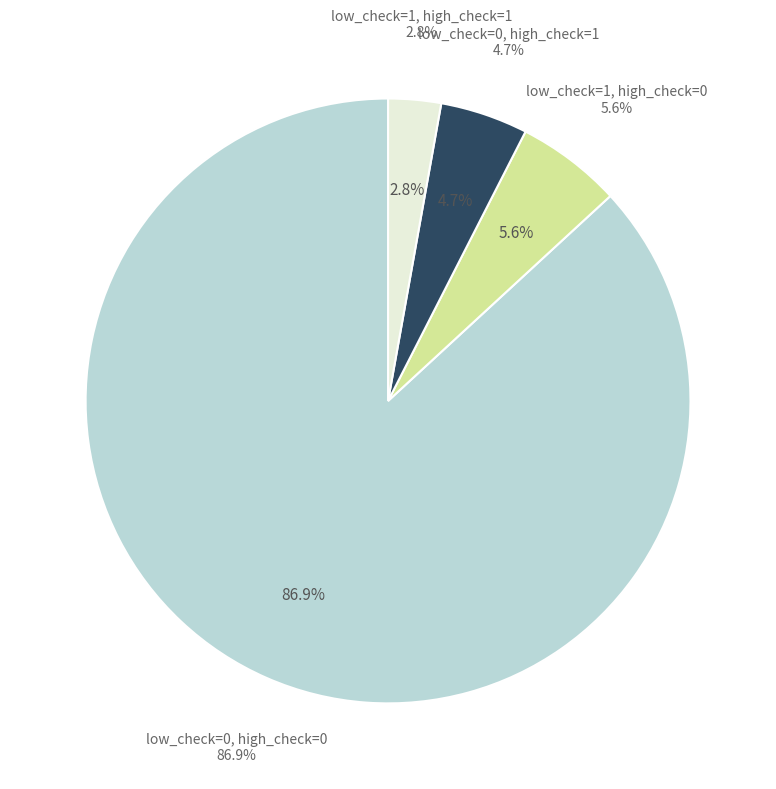

What is the largest slice in the pie chart?

Condition 1 (low_check=0, high_check=0)